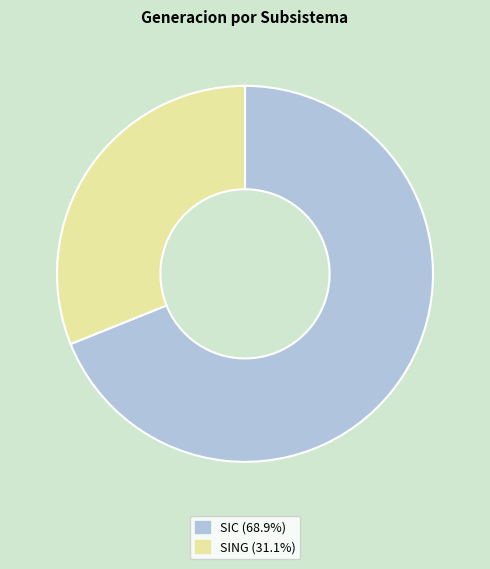

Rank the categories by value from lowest to highest.

SING, SIC